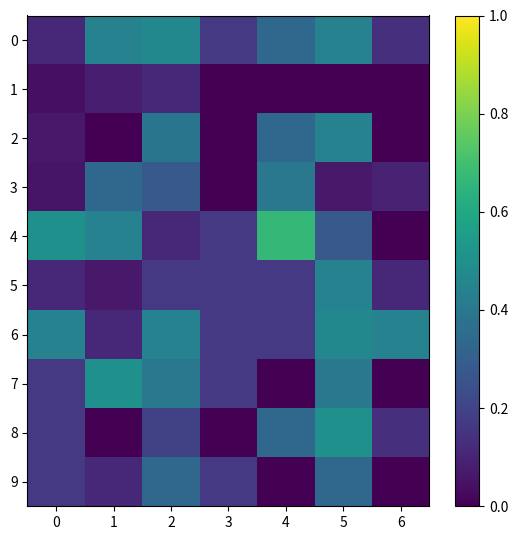

What is the difference between the highest and lowest values at 2?

0.4